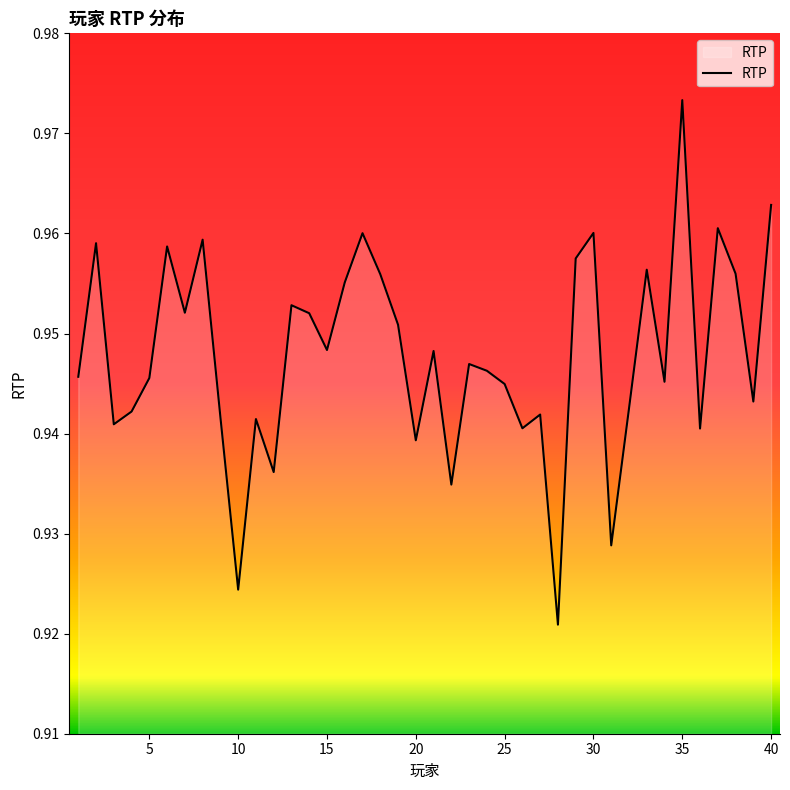

How many categories are shown in the chart?

40